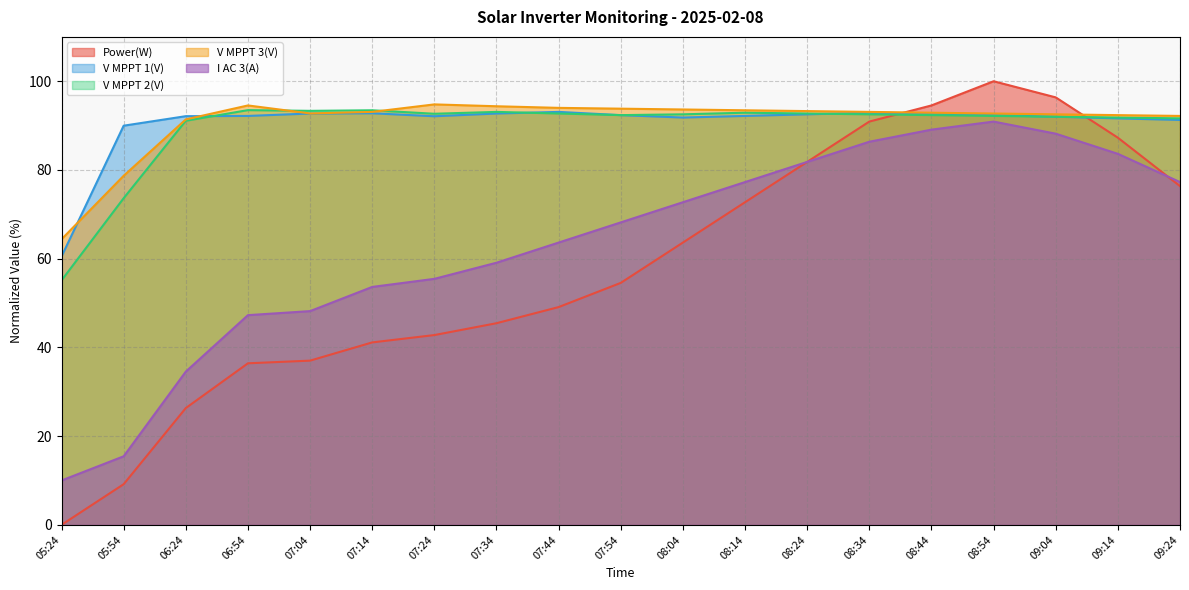

Which series has the largest range (max minus min)?

Power(W)